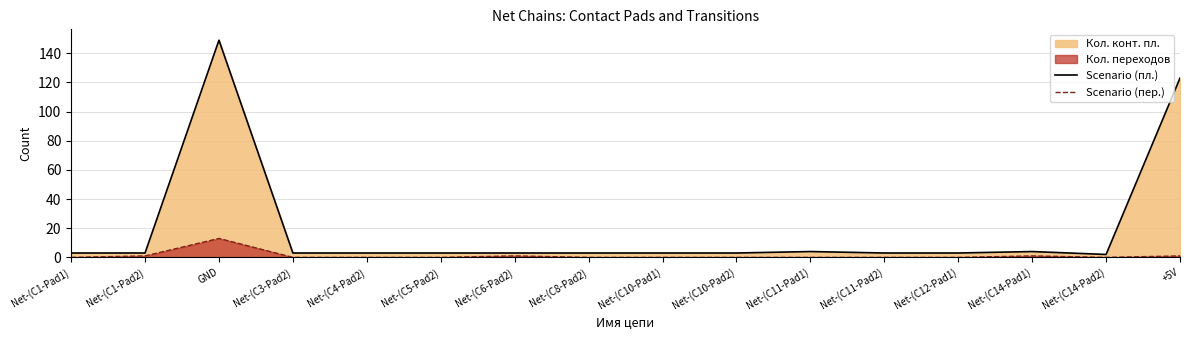

Which series changed the most between Net-(C1-Pad1) and Net-(C4-Pad2)?

Scenario (пл.)